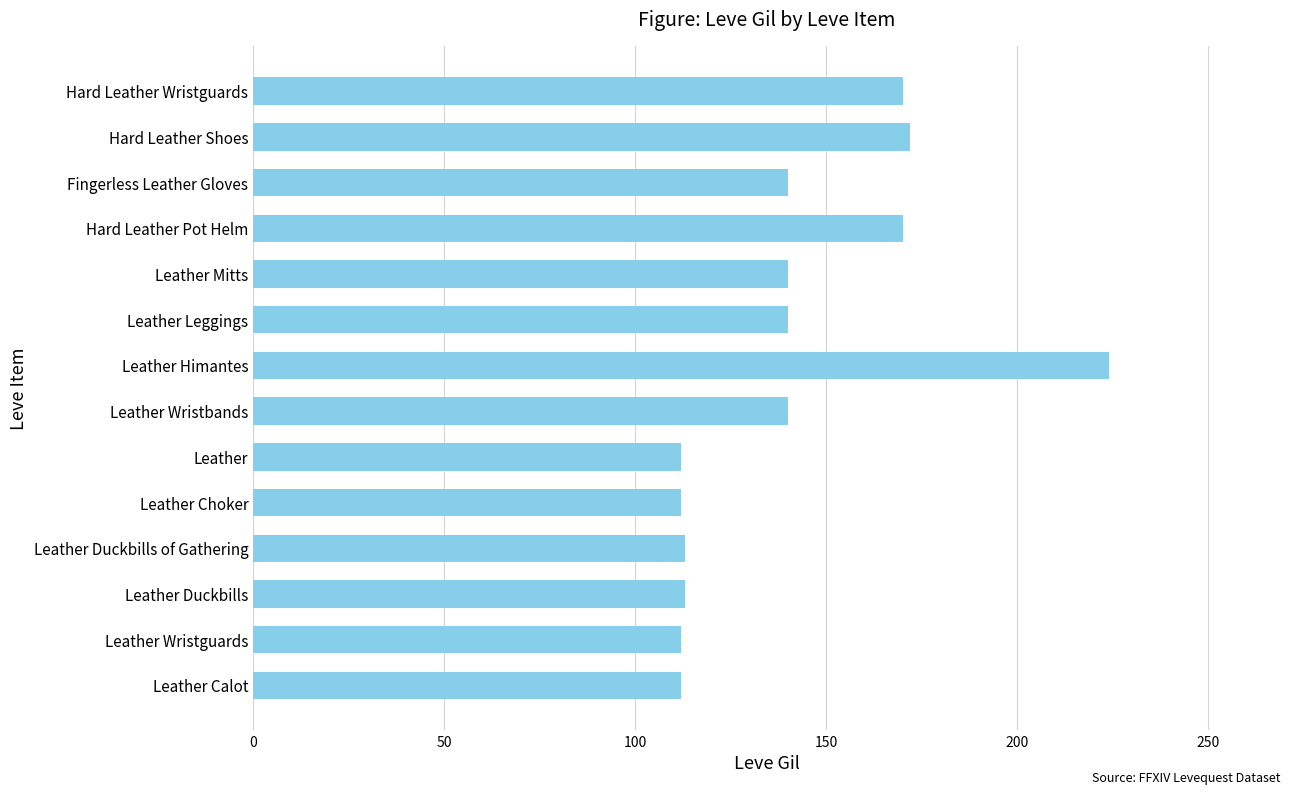

Are the bars grouped side by side (vs. stacked)?

No